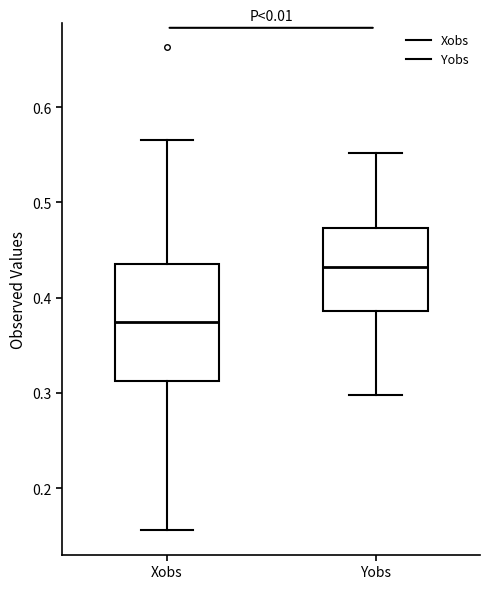

Reading left to right, transcribe this box plot: for each box, give where its median line is, the range the box spans, and where its two whiskers end, as read against the y-axis. The values are not printed on the chart, so give them approximately, as read against the axis.

Xobs: median 0.37, box 0.31 to 0.44, whiskers 0.16 to 0.57
Yobs: median 0.43, box 0.39 to 0.47, whiskers 0.30 to 0.55